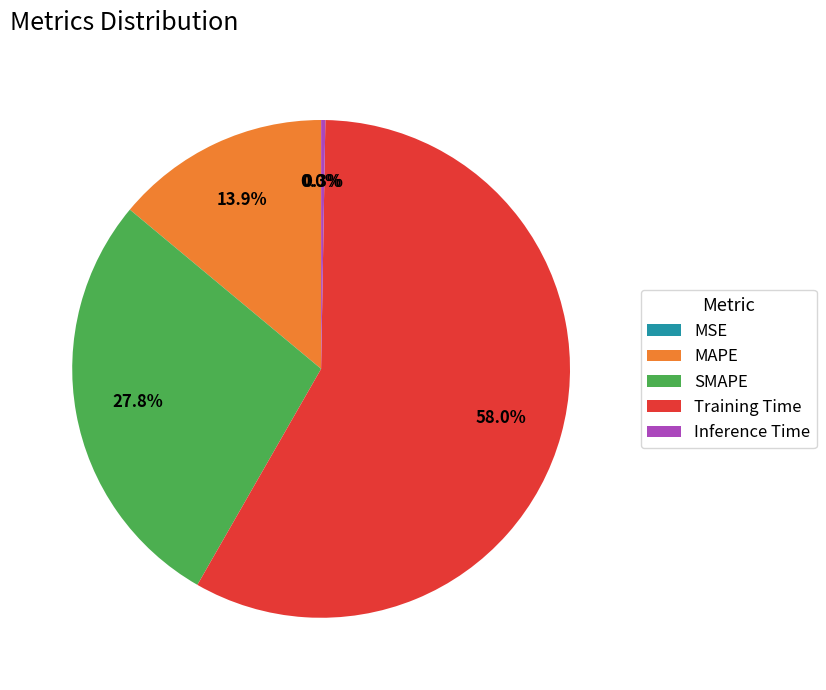

What percentage is the Training Time slice, to the nearest percent?

58%